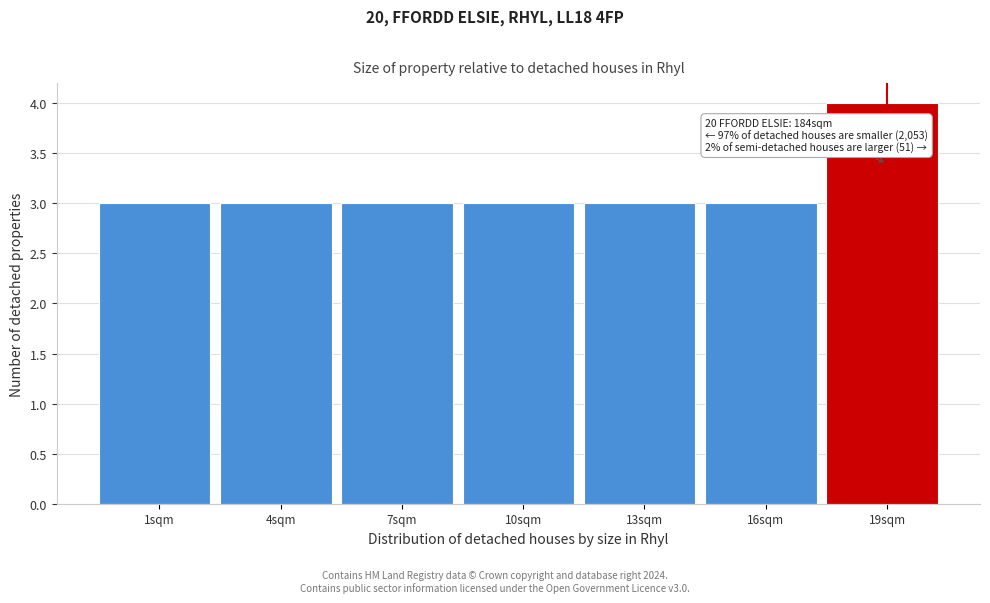

Reading left to right, what are all the values shown in this chart?

3	3	3	3	3	3	4